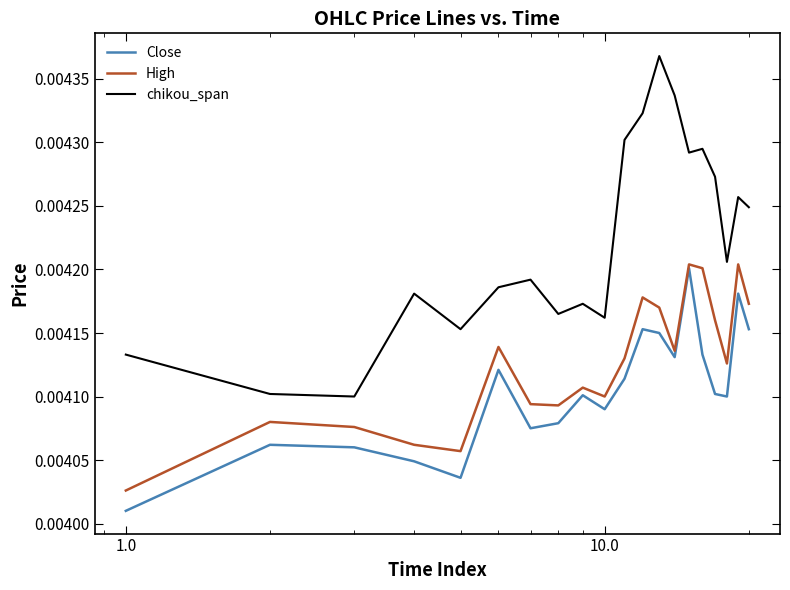

What is the sum of all Close values?

0.1